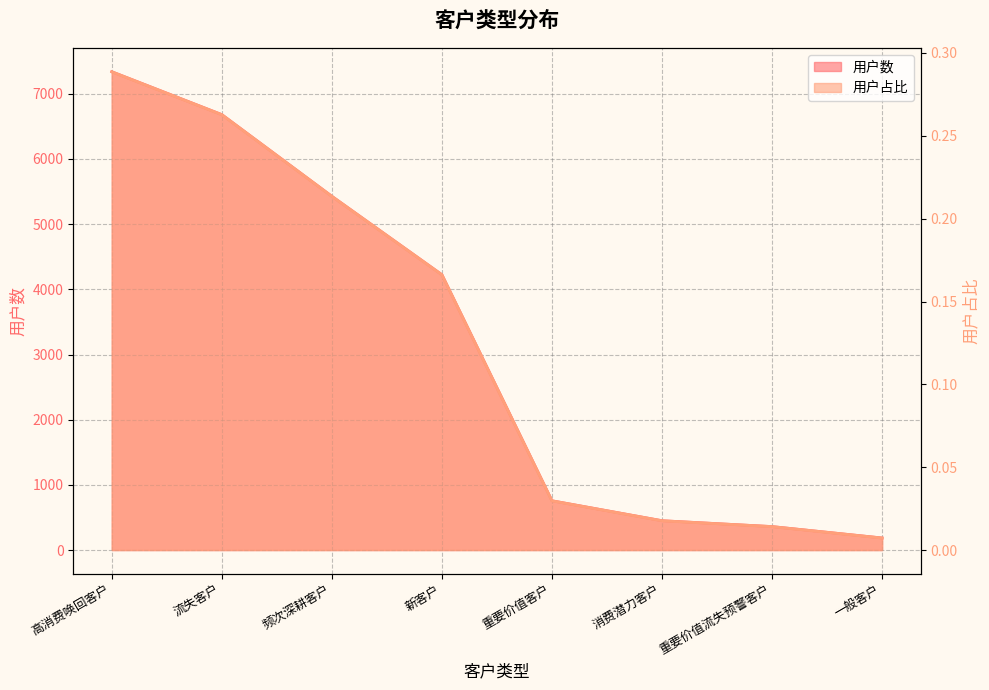

Count the number of categories in the chart.

8